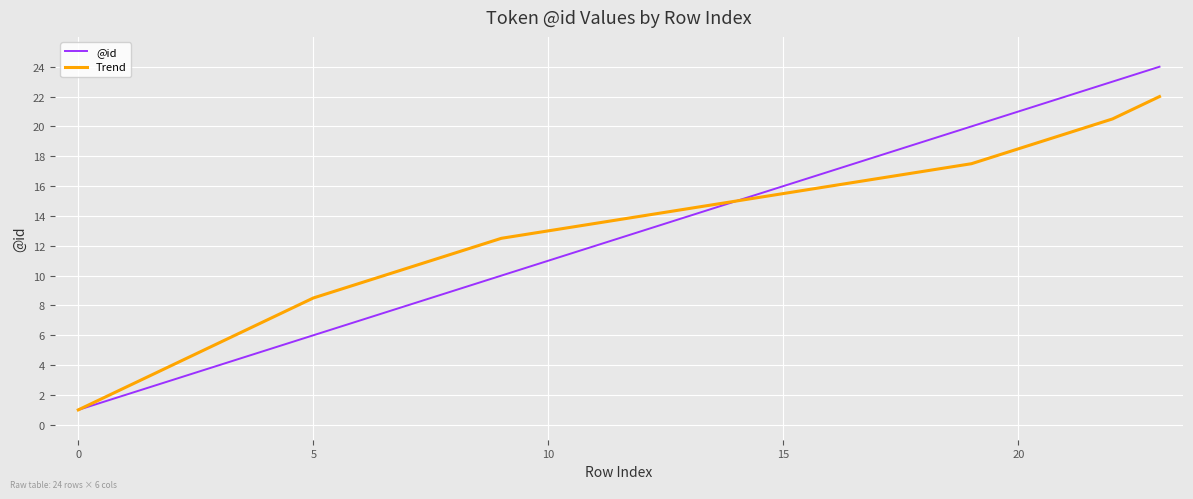

Rank the series by their average value, from lowest to highest.

@id, Trend